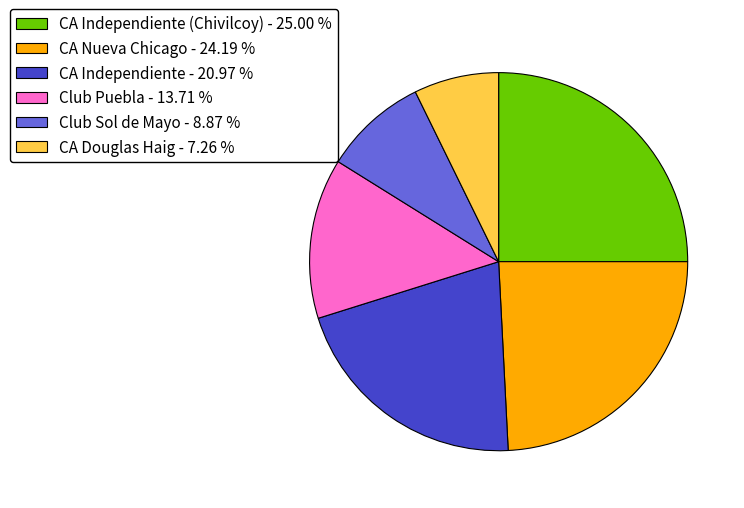

Is there any slice that represents more than half of the pie?

No